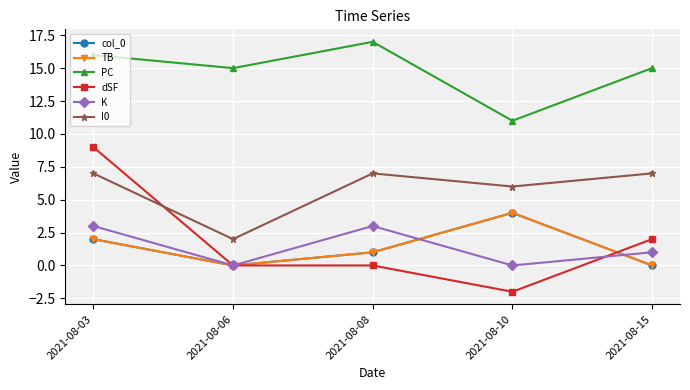

What is the difference between the maximum and minimum values in the K series?

3